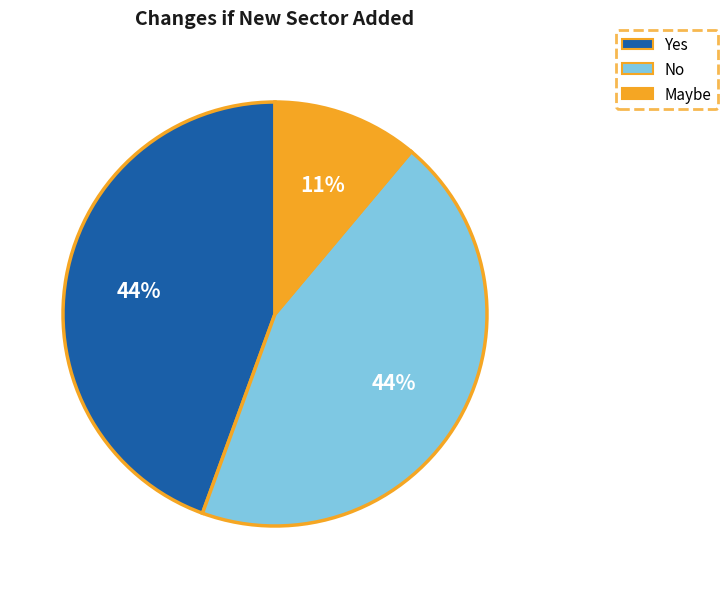

Which slice is the smallest?

Maybe